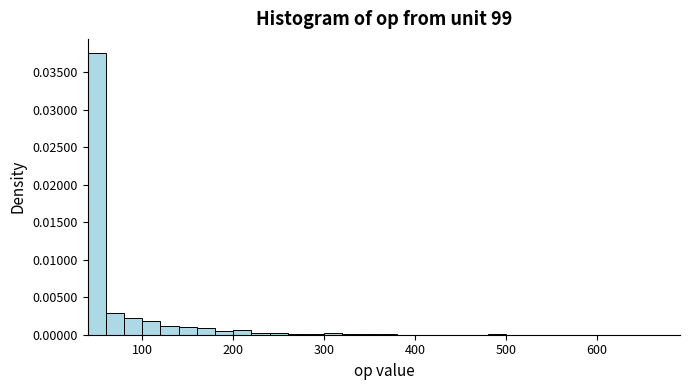

Around what value on the x-axis is the tallest bar? Give the approximate position of its centre, as read against the axis.

50